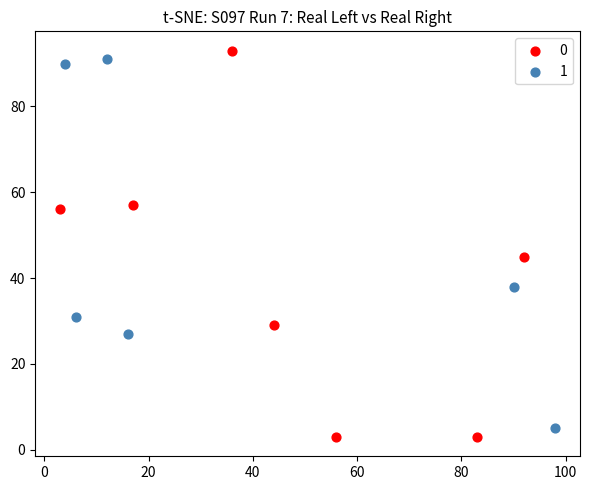

Which series reaches the minimum Y coordinate?

0